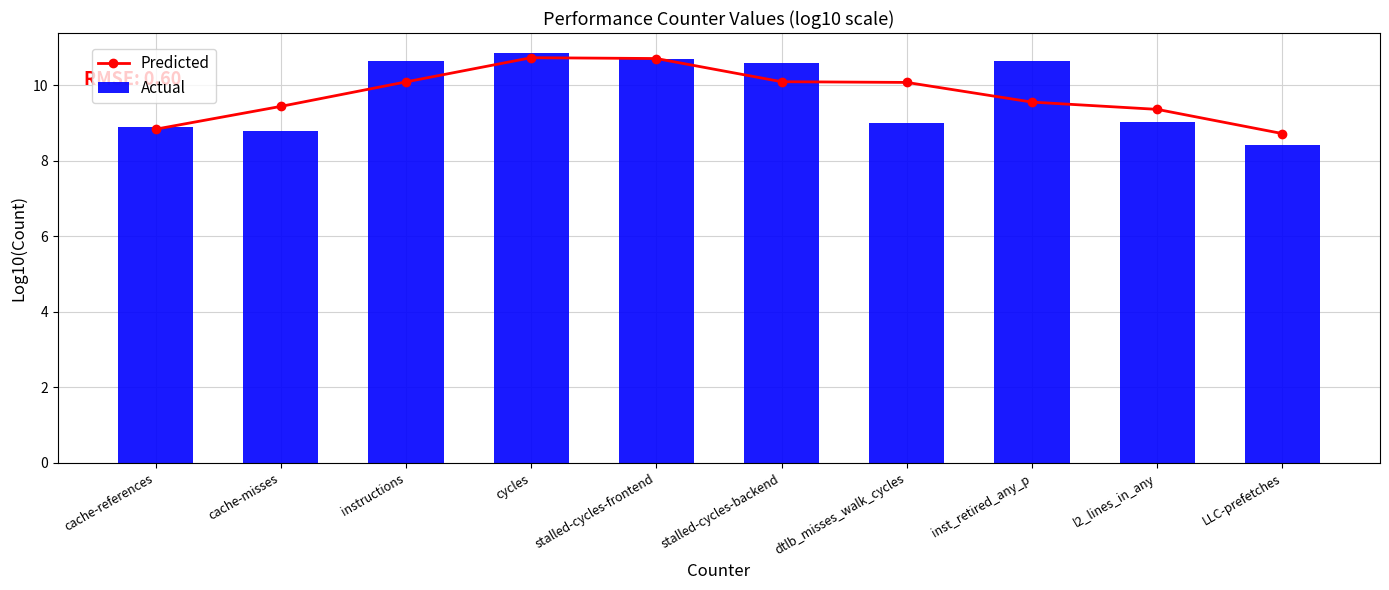

The value of Actual at cache-references is 6.1. True or false?

False